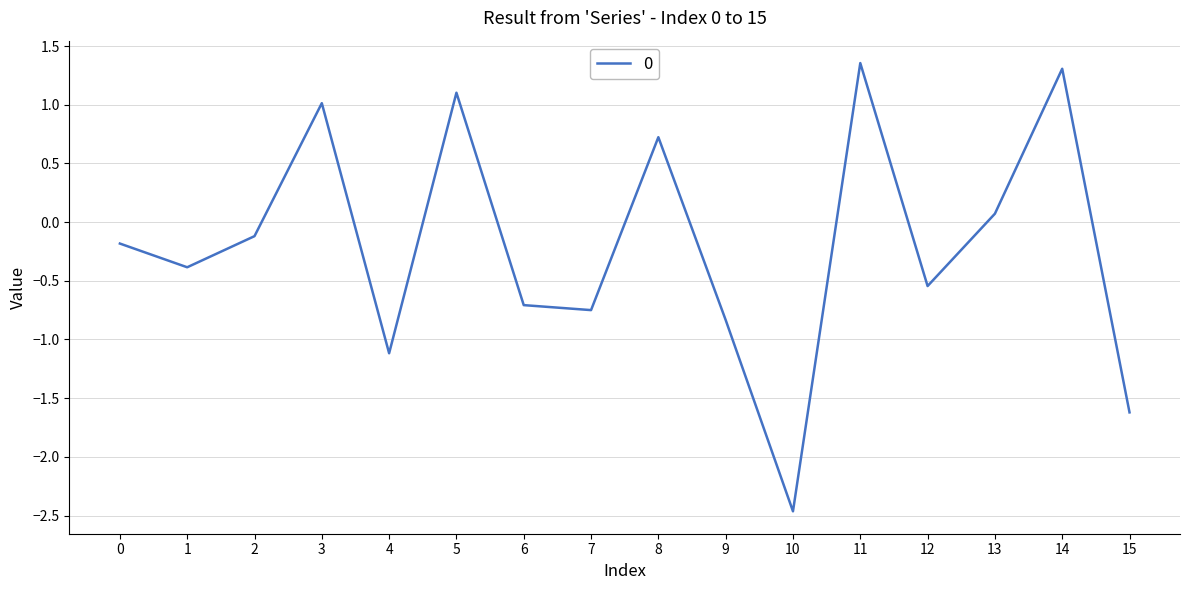

True or false: the data shows 1.3 at 14.

True